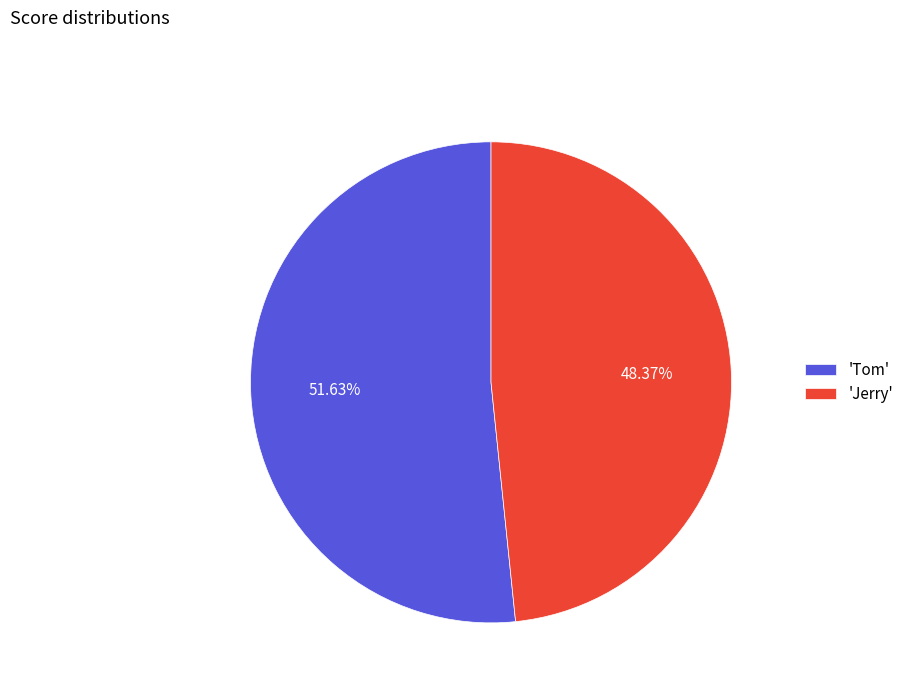

Does 'Tom' represent more than half of the total?

Yes